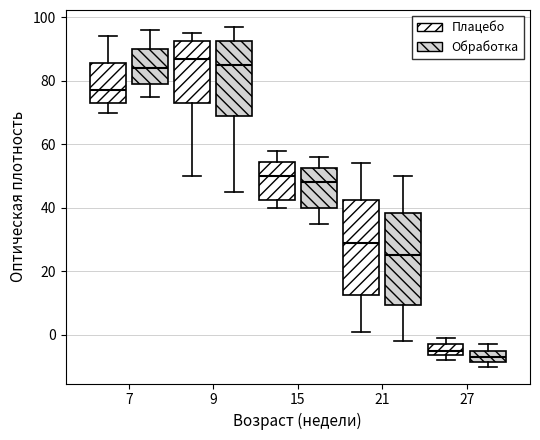

Reading left to right, read every box against the y-axis: the position of its median line, the range the box covers, and the ends of its whiskers. The values are not printed on the chart, so give them approximately, as read against the axis.

7 (Плацебо): median 78, box 74 to 86, whiskers 70 to 94
7 (Обработка): median 84, box 80 to 90, whiskers 76 to 96
9 (Плацебо): median 88, box 74 to 92, whiskers 50 to 96
9 (Обработка): median 86, box 70 to 92, whiskers 46 to 98
15 (Плацебо): median 50, box 42 to 54, whiskers 40 to 58
15 (Обработка): median 48, box 40 to 52, whiskers 36 to 56
21 (Плацебо): median 30, box 12 to 42, whiskers 2 to 54
21 (Обработка): median 26, box 10 to 38, whiskers -2 to 50
27 (Плацебо): median -4, box -6 to -2, whiskers -8 to 0
27 (Обработка): median -6, box -8 to -4, whiskers -10 to -2